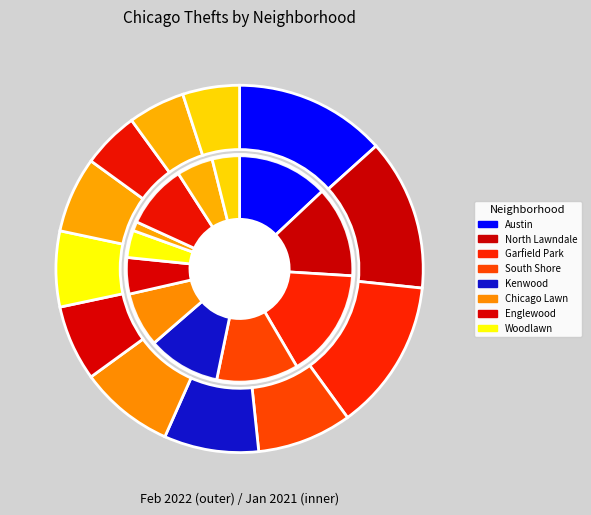

What is the spread (max minus min) of values at january_2021?

2